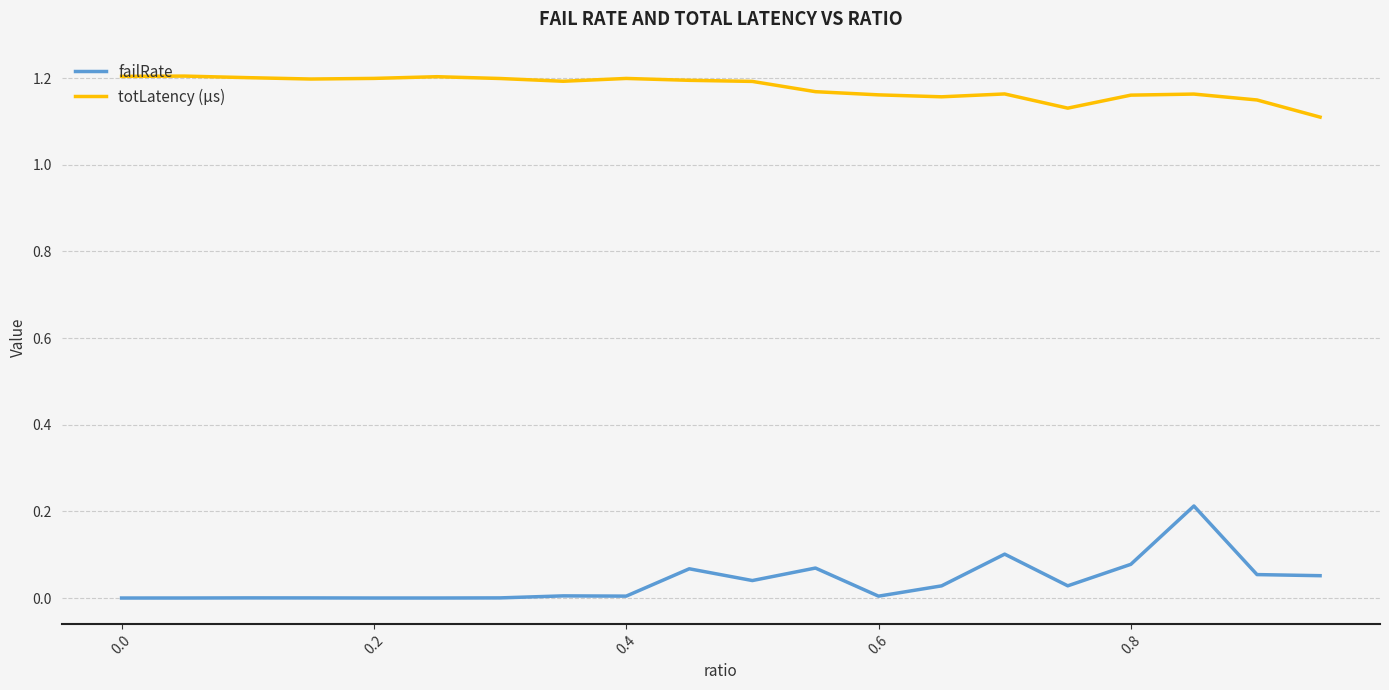

Which series has the largest range (max minus min)?

failRate